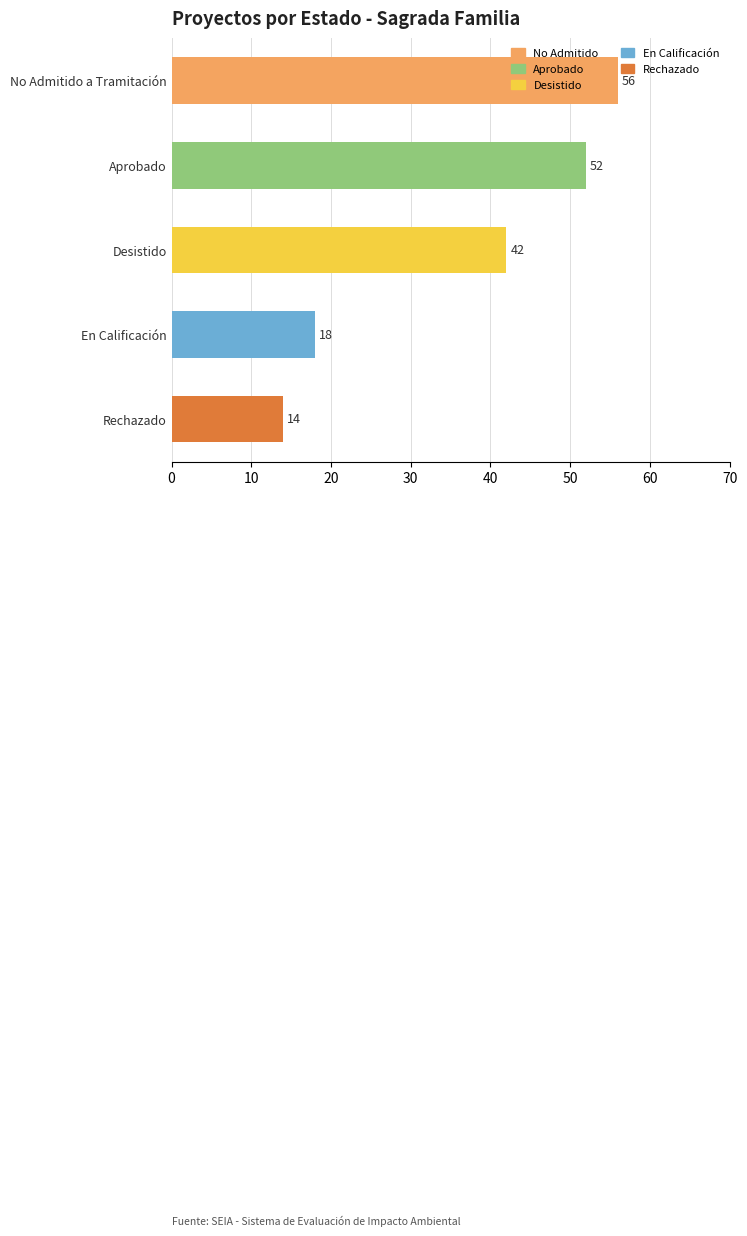

Where is the data nearest to the value 35?

Desistido